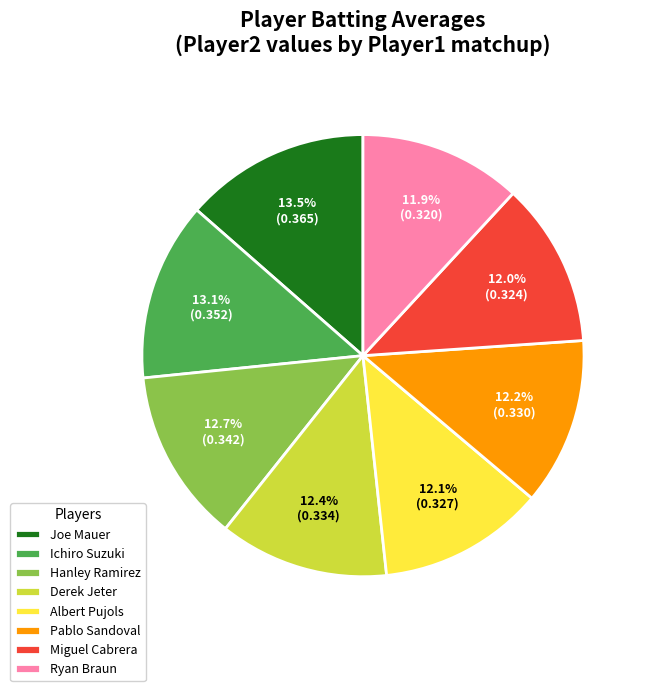

Does Miguel Cabrera account for over 50% of the chart?

No